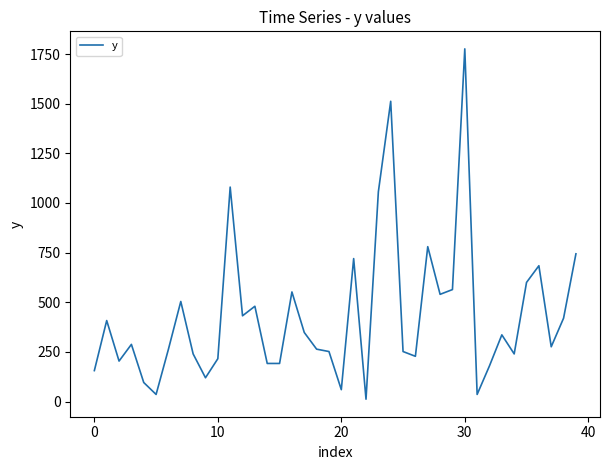

True or false: the data has more than 0 interior local peaks.

True